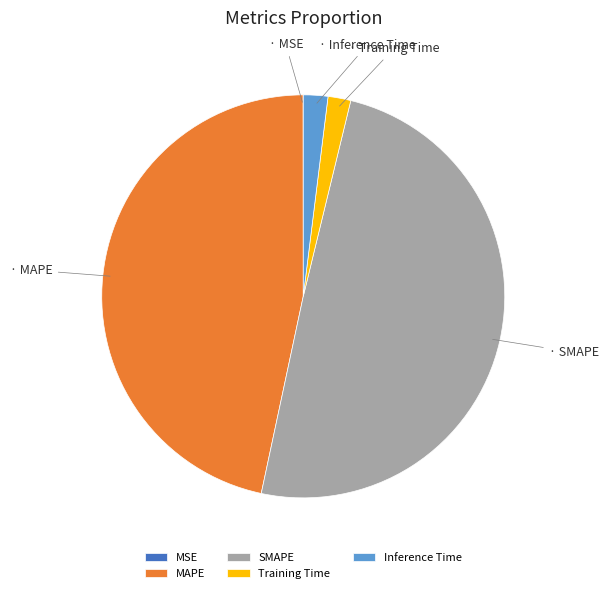

Is it true that MAPE is 33% of the pie?

False